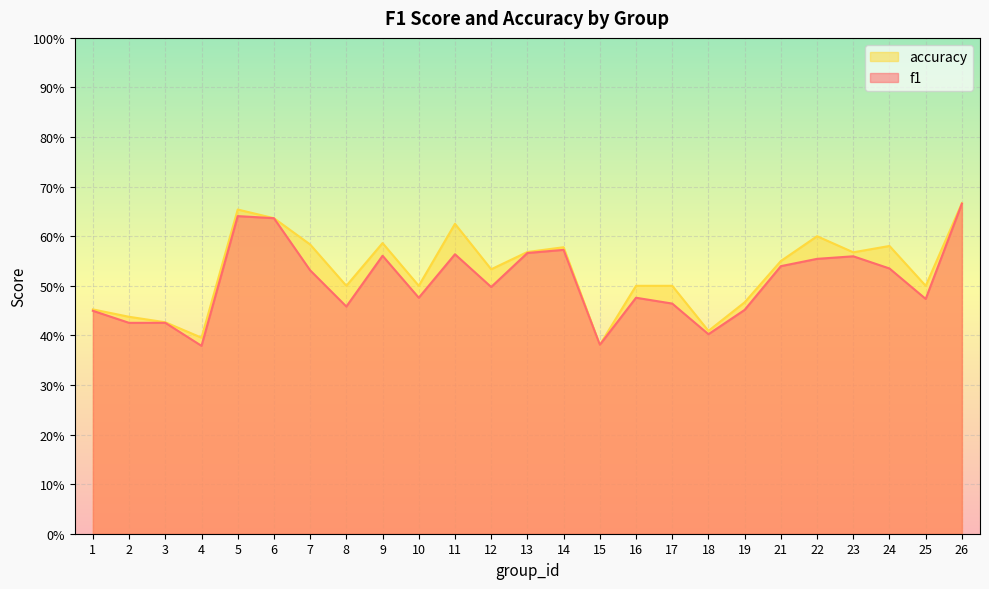

True or false: f1 and accuracy intersect in this chart.

False